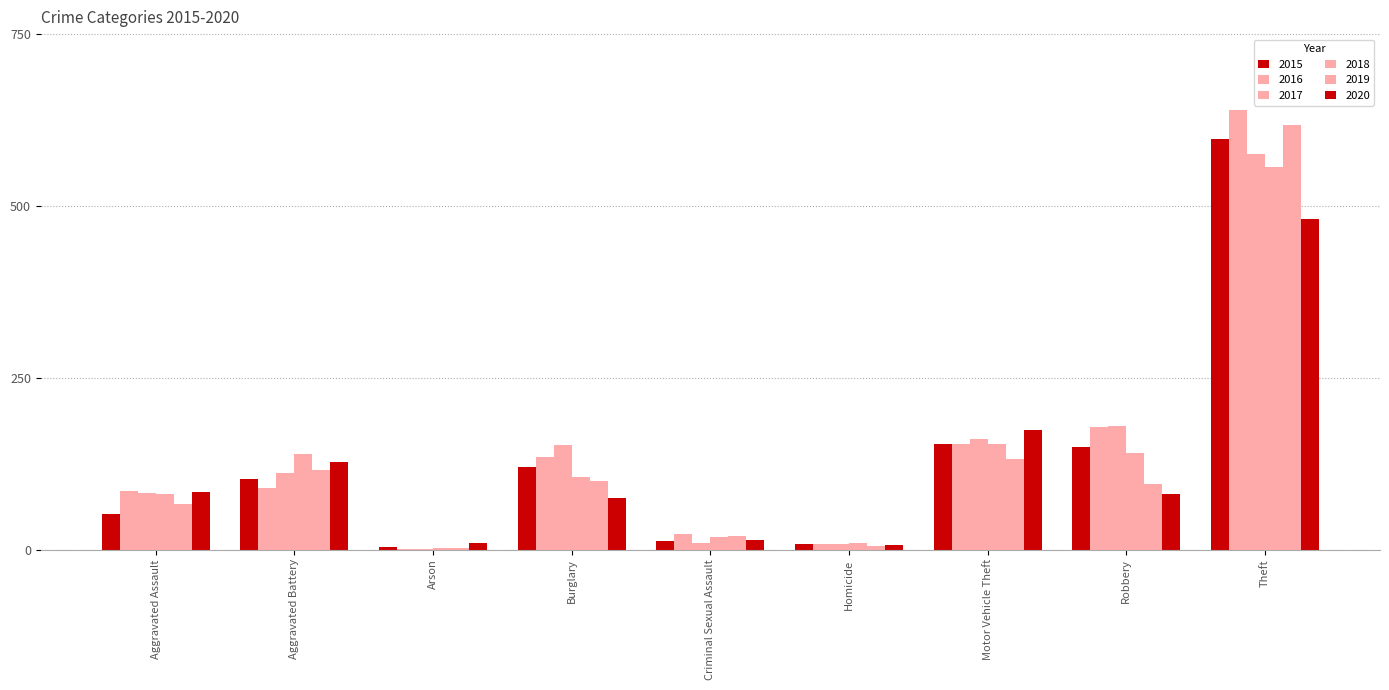

Count the number of data series in this chart.

6